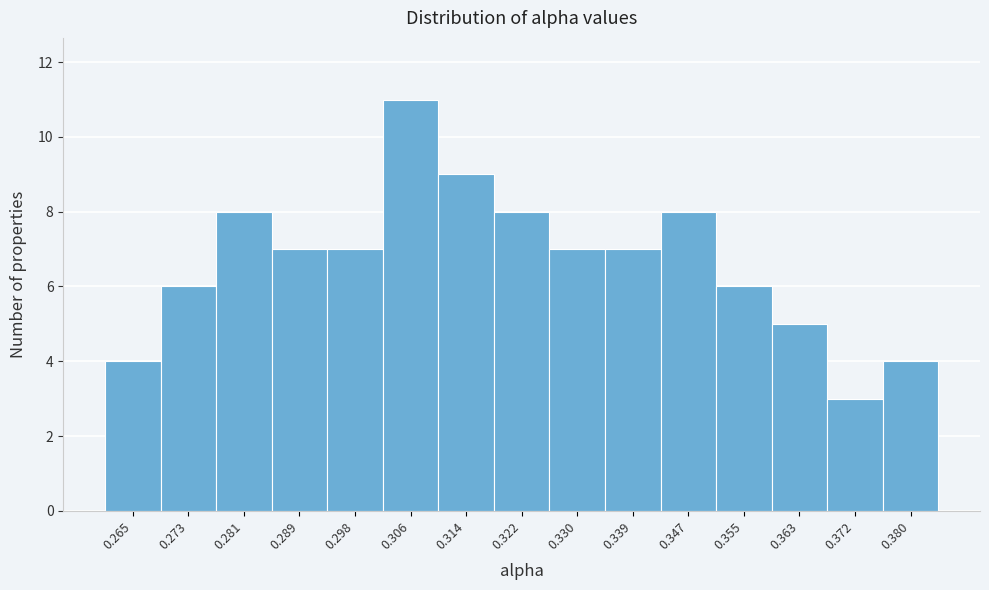

Reading left to right, transcribe this chart: for each bar, give the range it covers on the x-axis and its height. Neither the bar edges nor the heights are printed on the chart, so give them approximately, as read against the axes.

0.261 to 0.269: 4
0.269 to 0.277: 6
0.277 to 0.285: 8
0.285 to 0.293: 7
0.293 to 0.302: 7
0.302 to 0.310: 11
0.310 to 0.318: 9
0.318 to 0.326: 8
0.326 to 0.335: 7
0.335 to 0.343: 7
0.343 to 0.351: 8
0.351 to 0.359: 6
0.359 to 0.367: 5
0.367 to 0.376: 3
0.376 to 0.384: 4